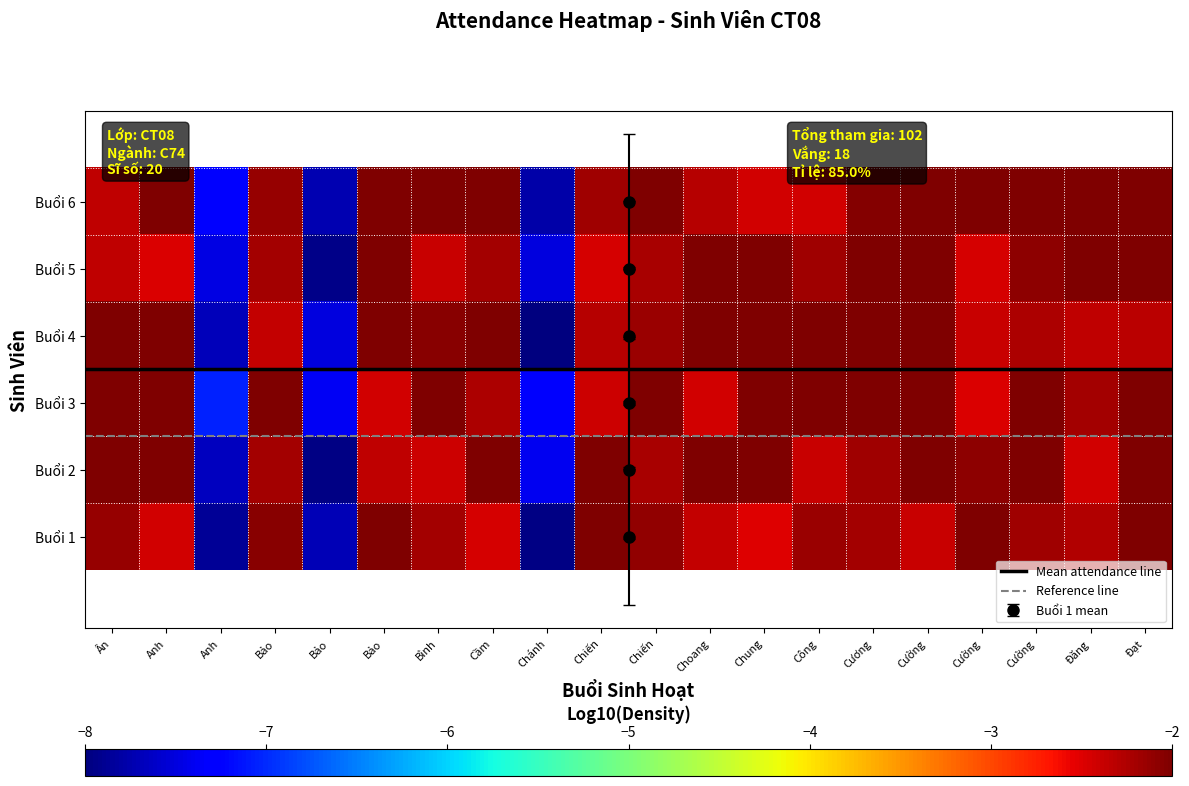

Where is Buổi 1 nearest to the value -4?

Chung